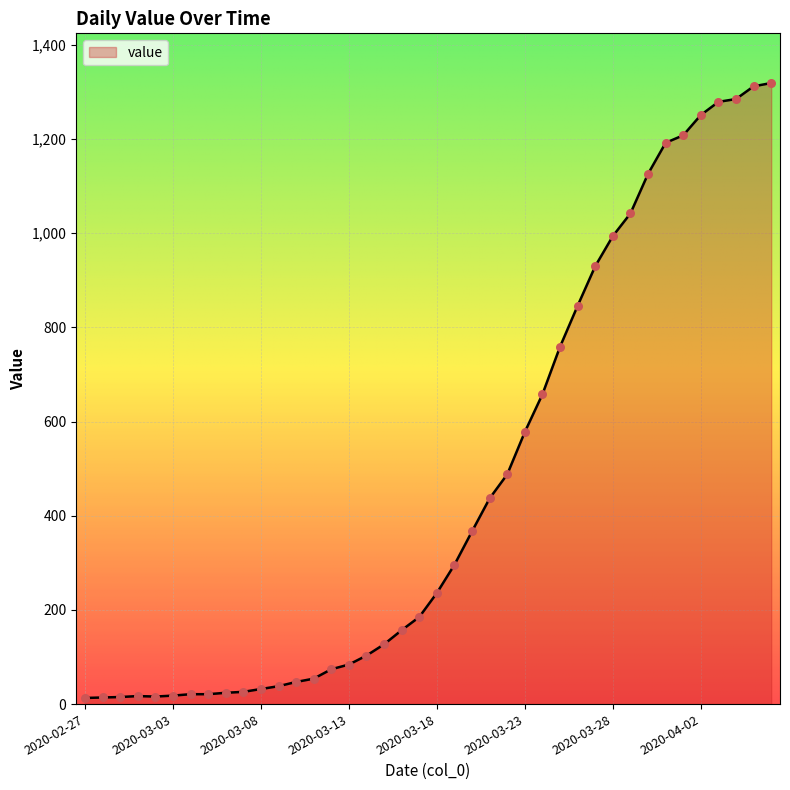

What is the difference between the maximum and minimum values?

1306